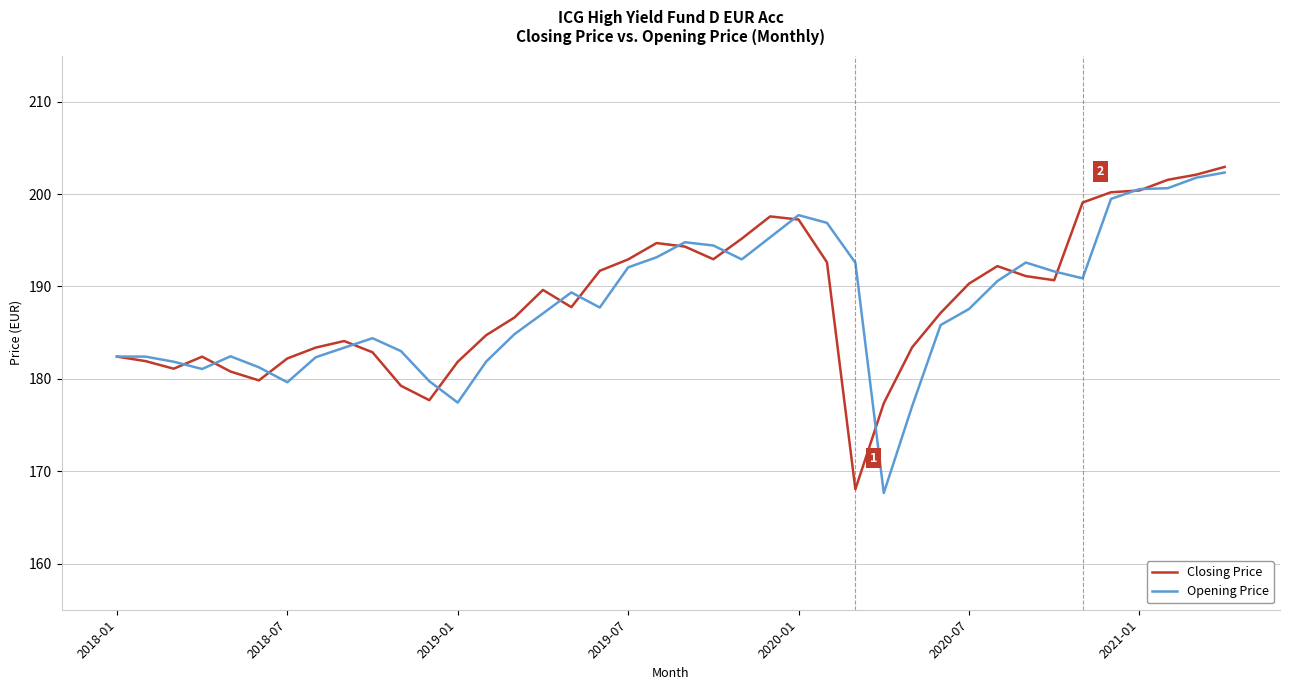

What is the highest value of the Opening Price series?

202.3